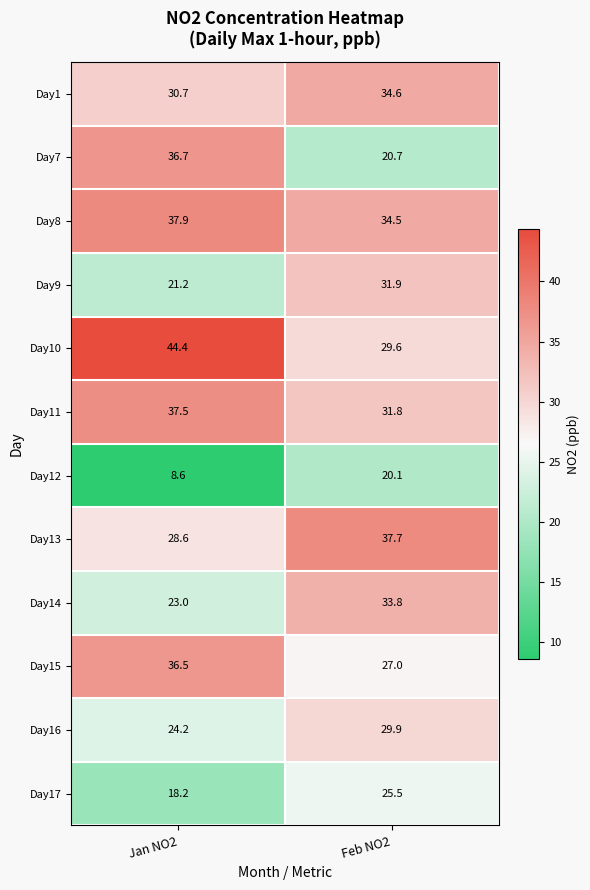

How many series are shown in this chart?

12